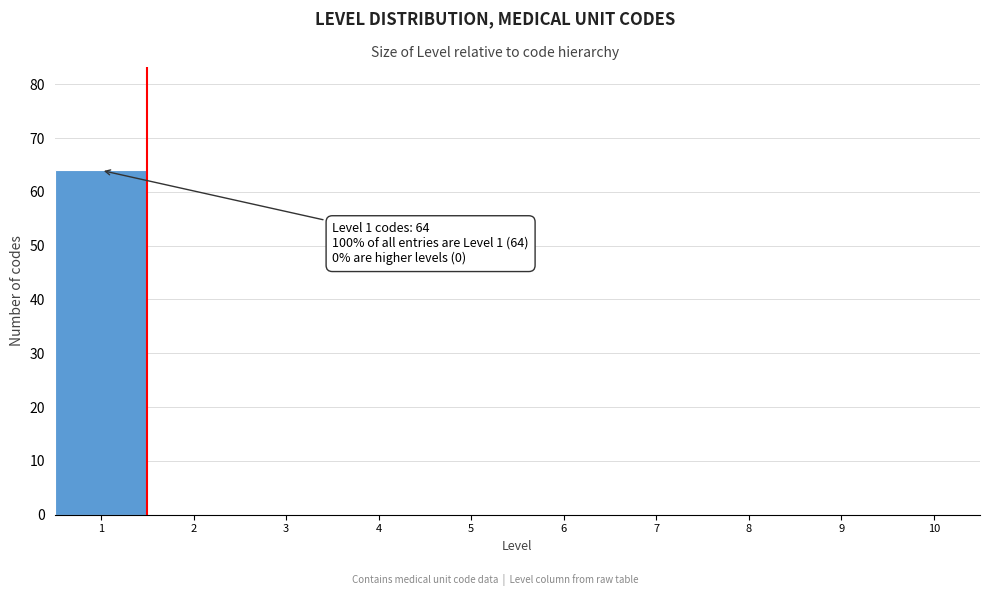

Reading left to right, extract all data points from this chart.

1=64	2=0	3=0	4=0	5=0	6=0	7=0	8=0	9=0	10=0